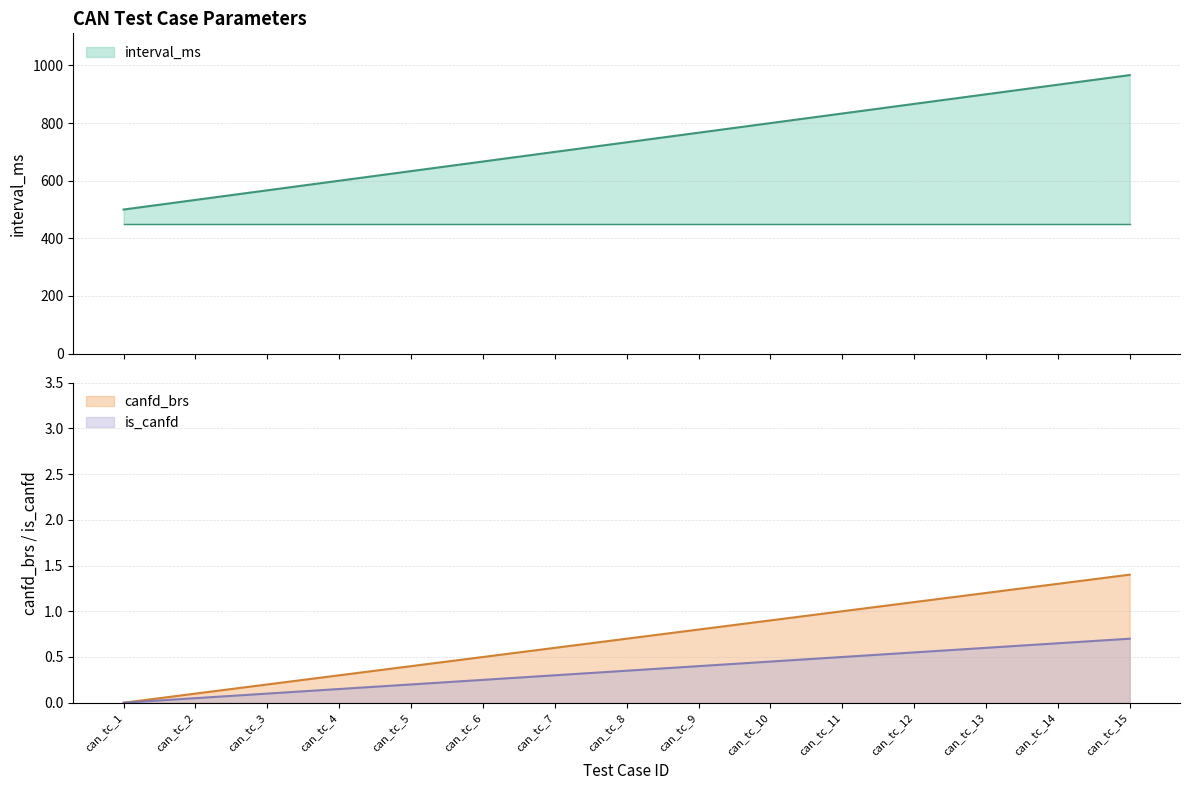

What is the lowest value of the interval_ms series?

500.0